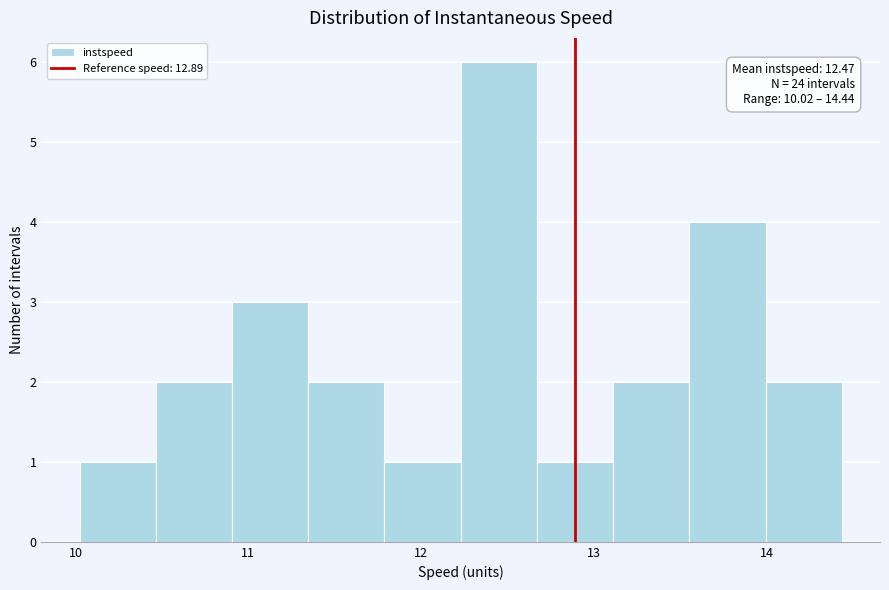

Which range on the x-axis has the tallest bar?

12.2 to 12.7